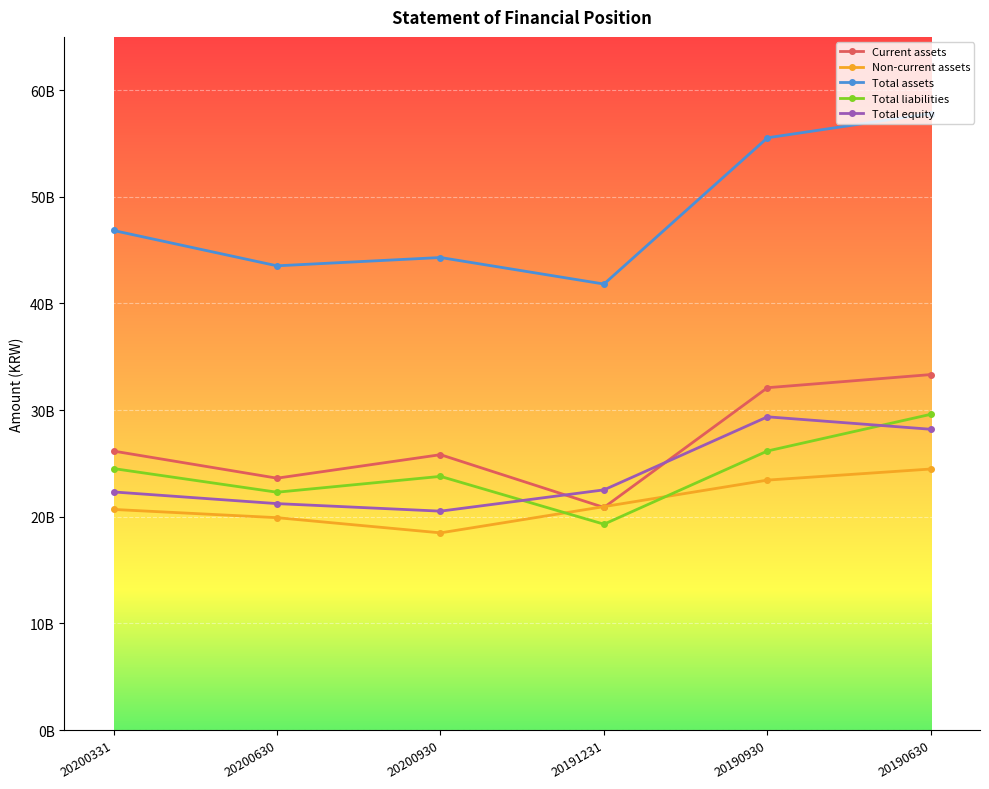

True or false: Non-current assets and Total equity intersect in this chart.

False